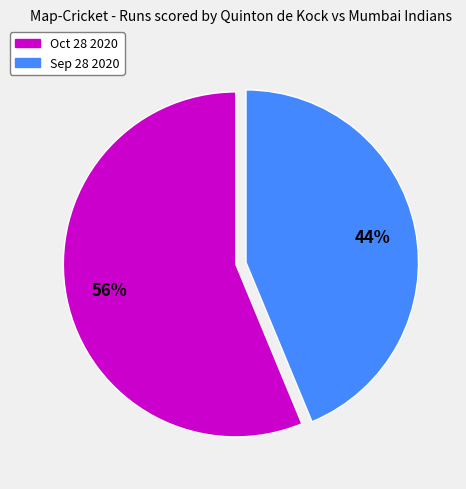

To the nearest percent, what is the average slice percentage?

50%